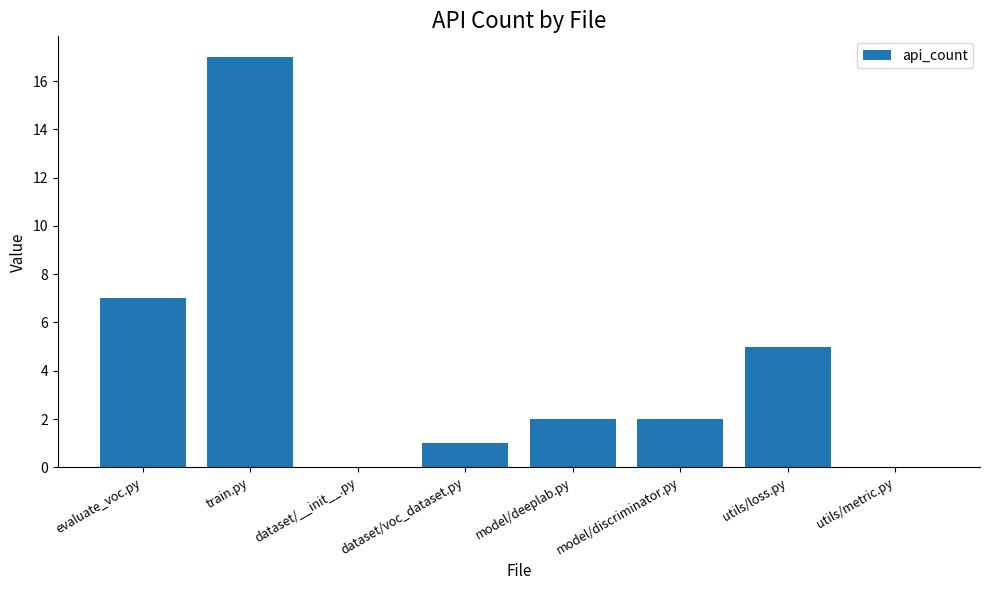

Between model/deeplab.py and utils/loss.py, which is larger?

utils/loss.py